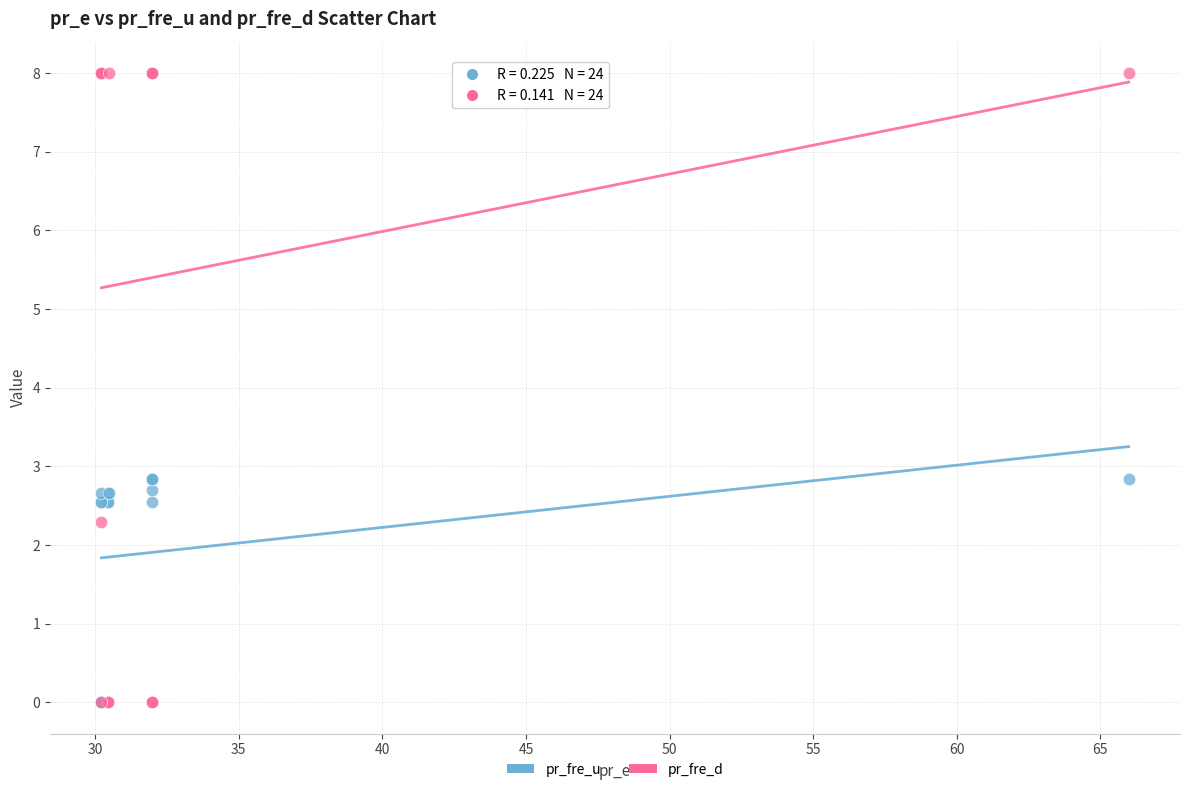

Which series has the widest spread of Y values?

pr_fre_d